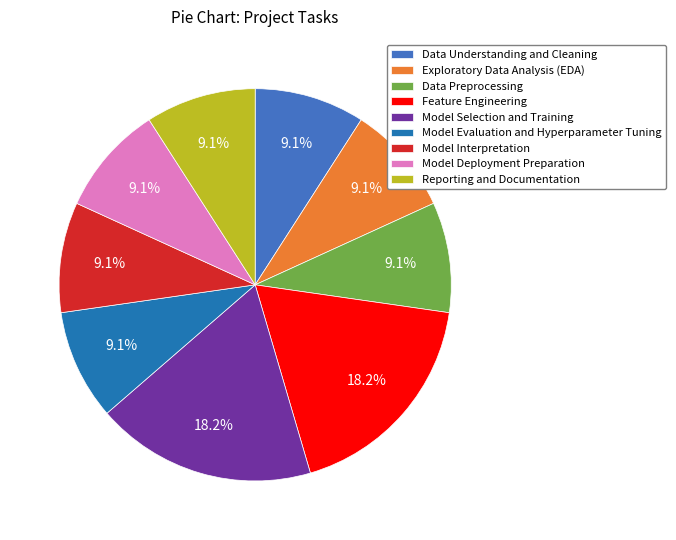

Approximately how many times larger is the value at Model Selection and Training compared to Reporting and Documentation?

2.0